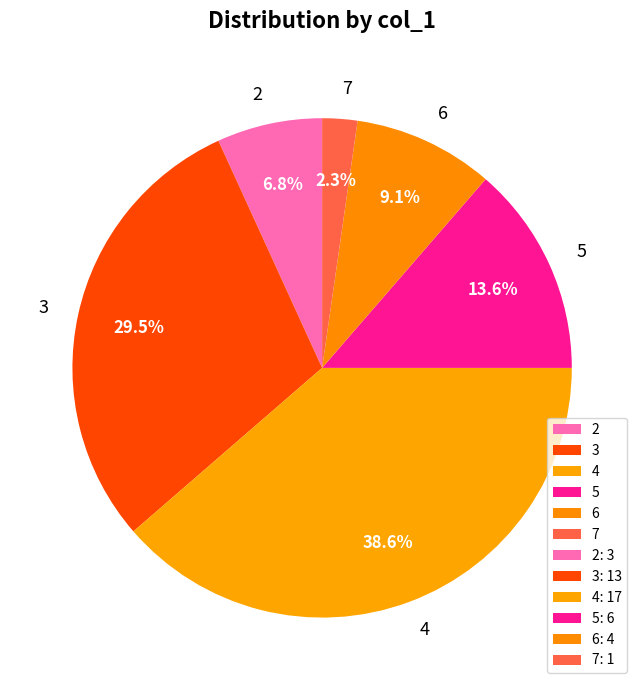

How much of the chart is everything except 3?

70.5%